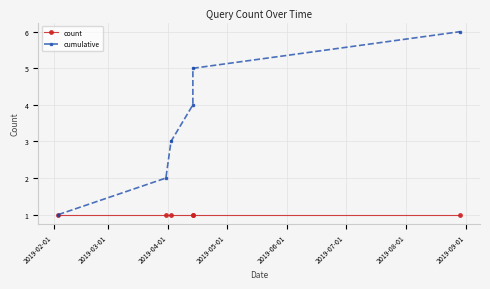

Which series has the largest range (max minus min)?

cumulative